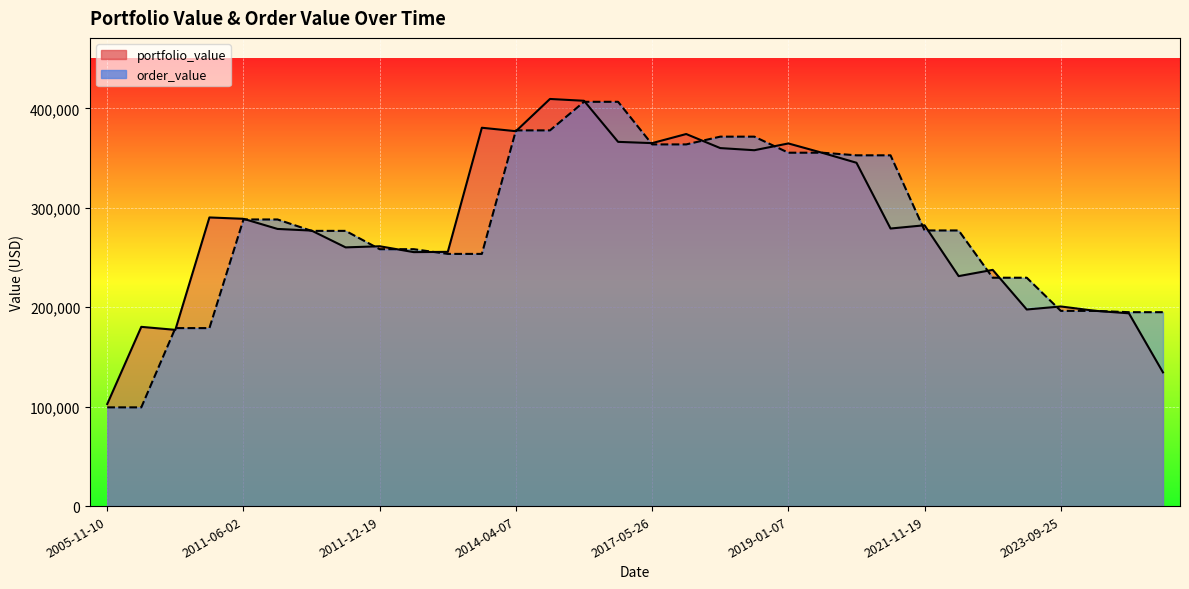

What is the spread (max minus min) of values at 2019-01-07?

9319.3